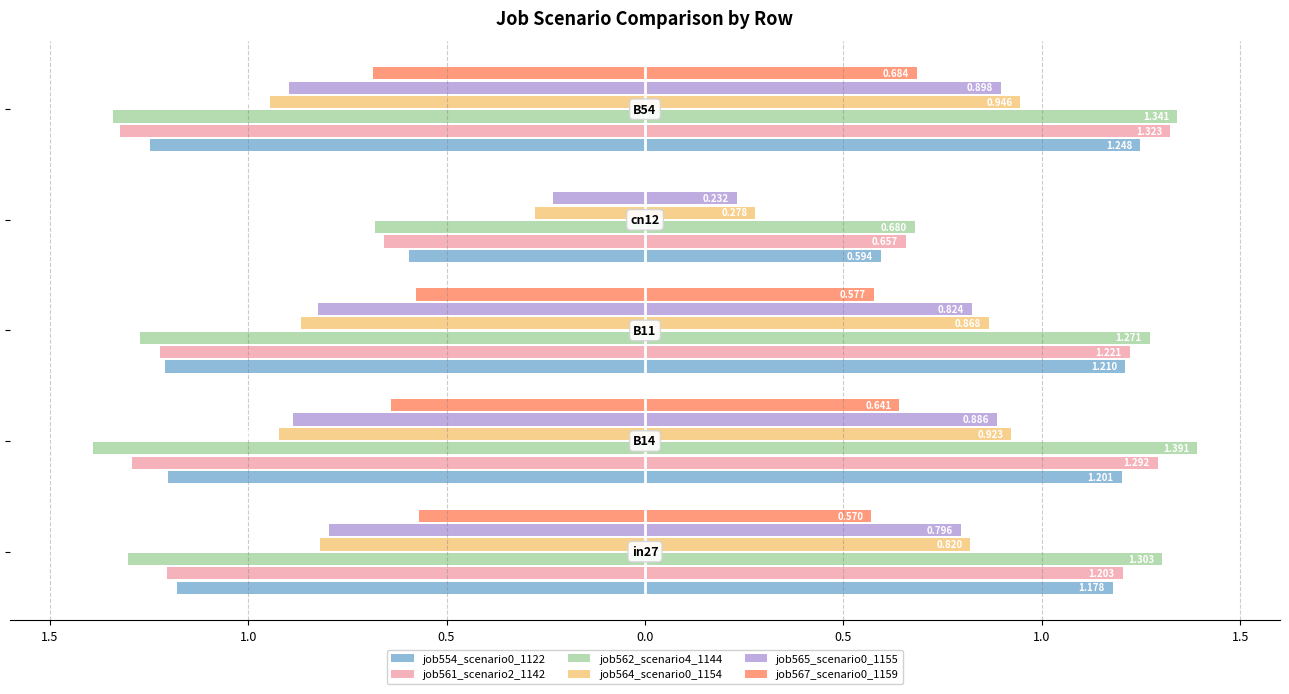

Between 1.0 and 0.5, which is larger?

1.0